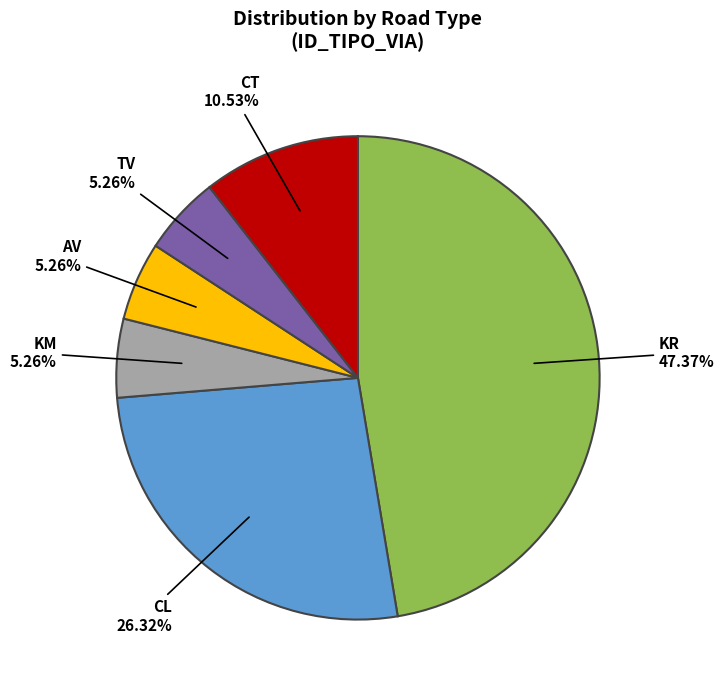

To the nearest percent, what portion does TV represent?

5%